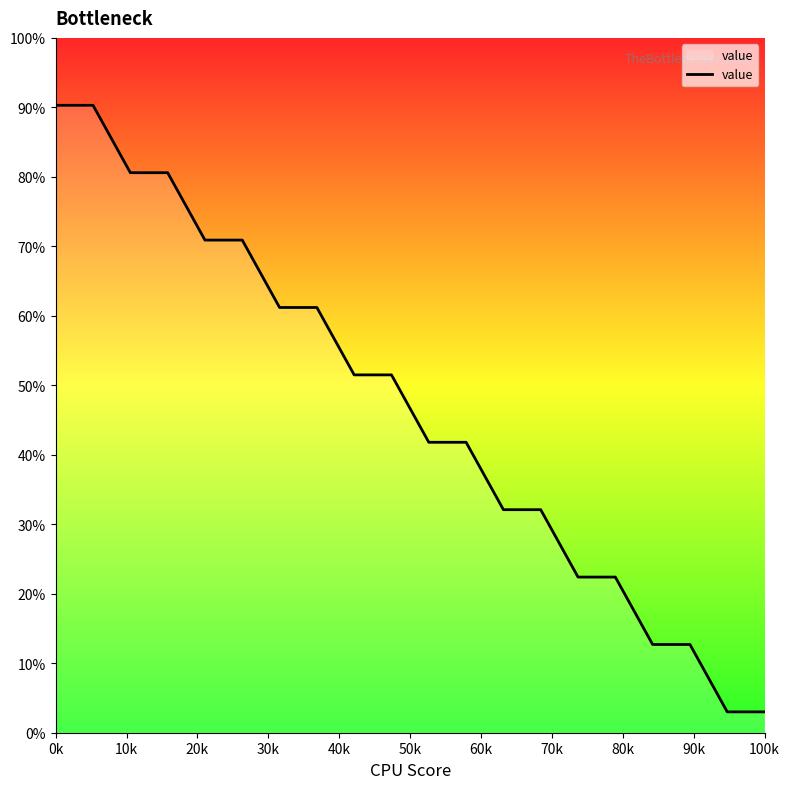

What is the greatest value displayed?

90.3